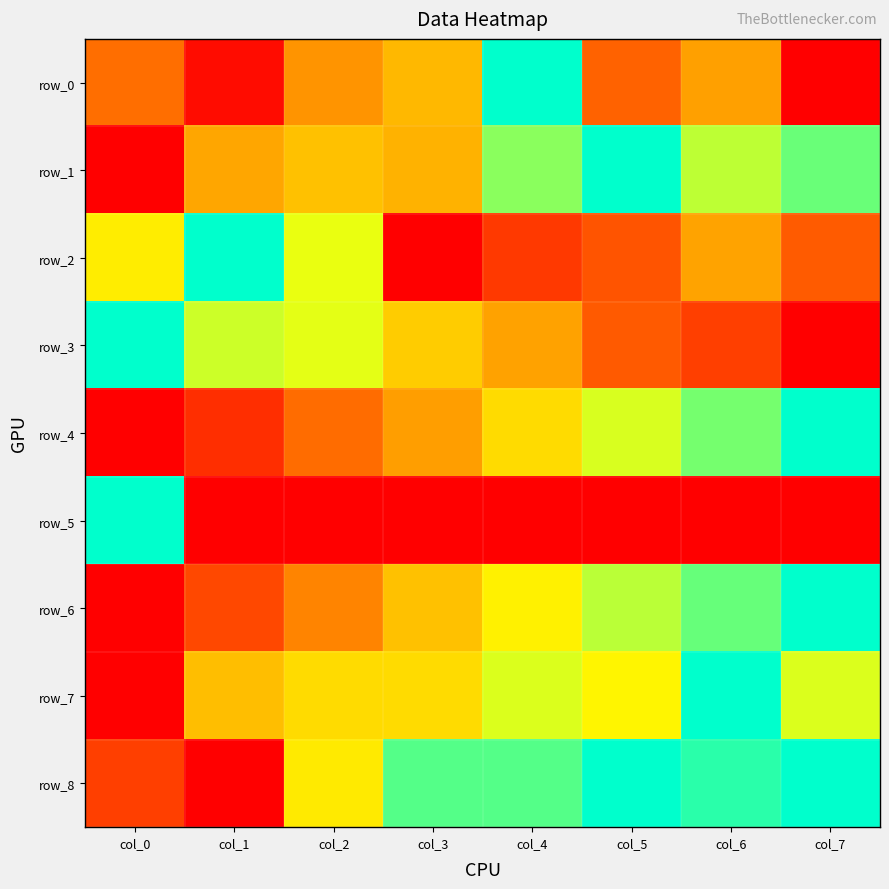

The value of row_2 at col_7 is 0.2. True or false?

False